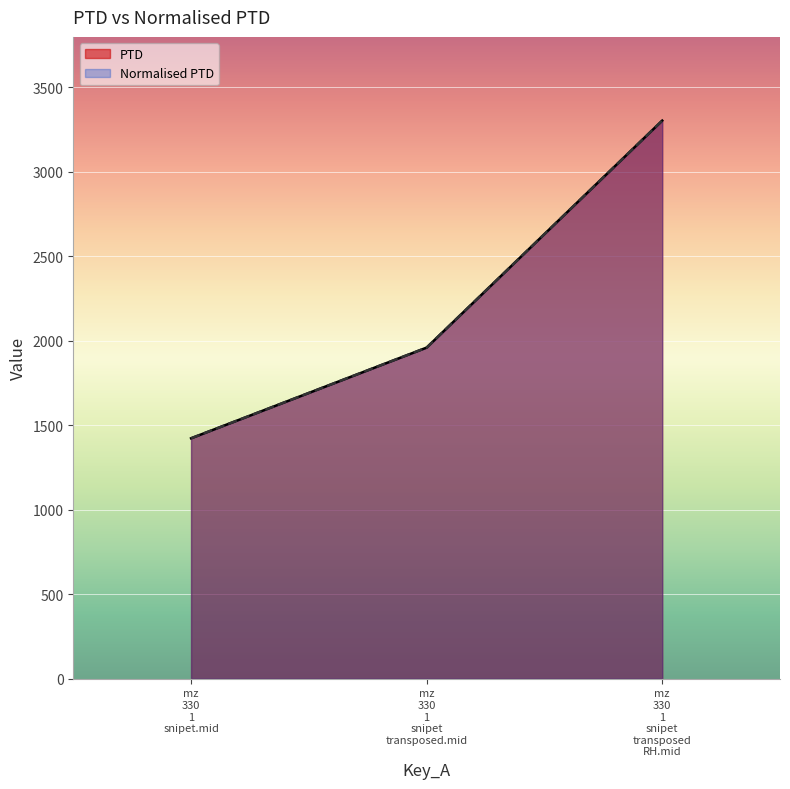

How many series are shown in this chart?

2